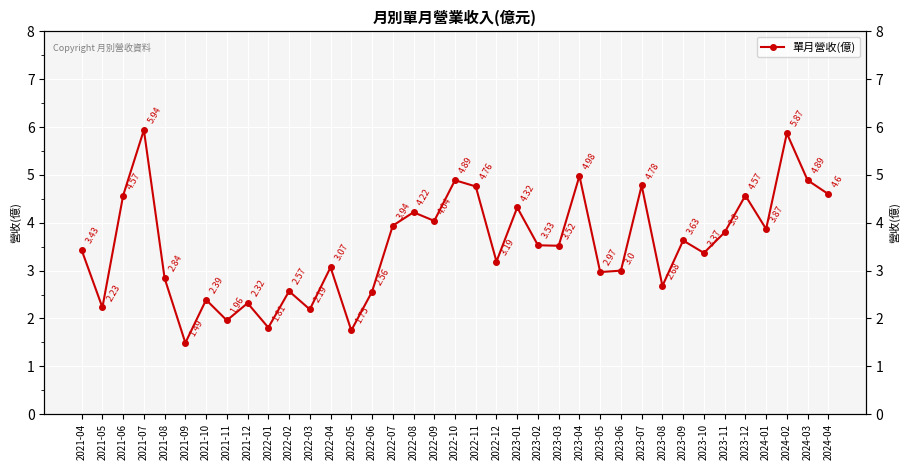

True or false: the data shows 4.6 at 2024-04.

True